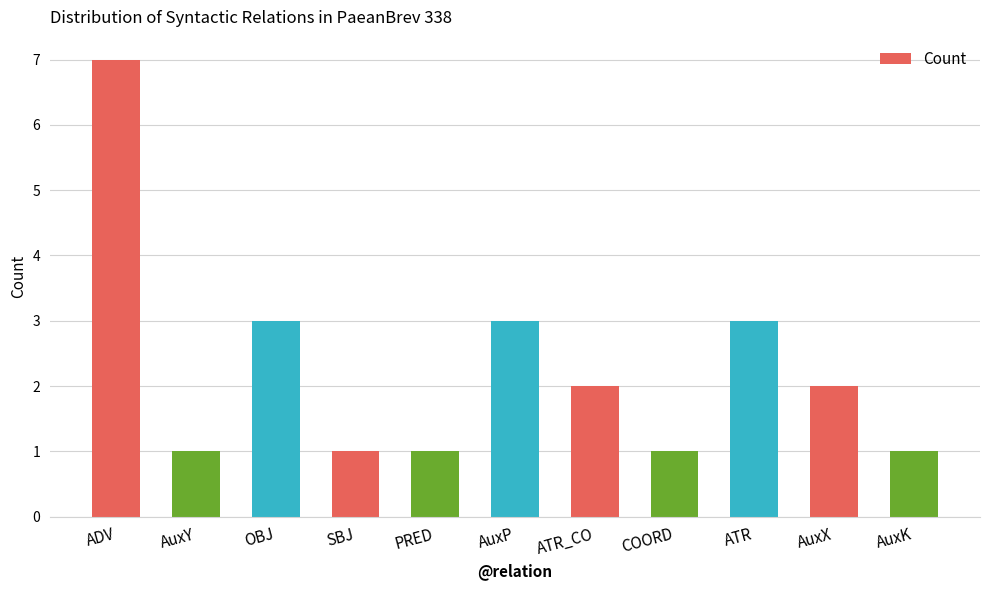

What is the change in value from AuxP to AuxK?

-2